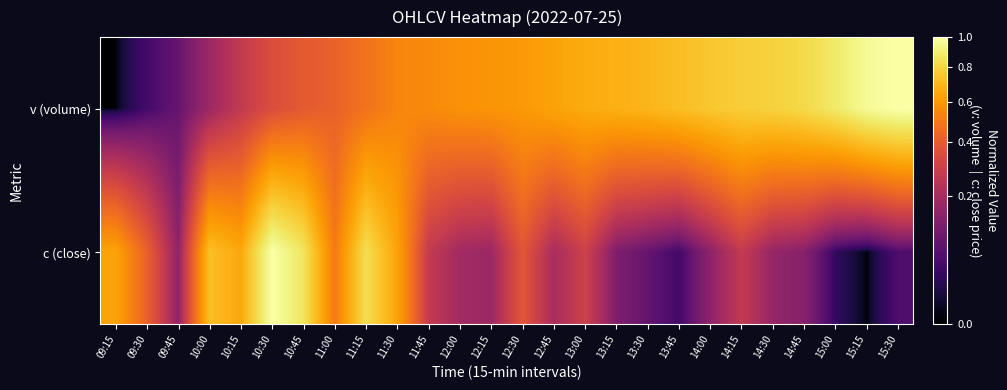

Reading right to left, extract all data points from this chart.

v (volume): 15:30=1.0	15:15=1.0	15:00=0.9	14:45=0.8	14:30=0.8	14:15=0.8	14:00=0.8	13:45=0.7	13:30=0.7	13:15=0.7	13:00=0.7	12:45=0.6	12:30=0.6	12:15=0.6	12:00=0.6	11:45=0.6	11:30=0.5	11:15=0.5	11:00=0.4	10:45=0.4	10:30=0.3	10:15=0.3	10:00=0.2	09:45=0.1	09:30=0.0	09:15=0.0
c (close): 15:30=0.1	15:15=0.0	15:00=0.0	14:45=0.1	14:30=0.2	14:15=0.3	14:00=0.1	13:45=0.0	13:30=0.1	13:15=0.1	13:00=0.3	12:45=0.2	12:30=0.4	12:15=0.2	12:00=0.2	11:45=0.3	11:30=0.6	11:15=0.8	11:00=0.5	10:45=0.9	10:30=1.0	10:15=0.6	10:00=0.7	09:45=0.1	09:30=0.4	09:15=0.6